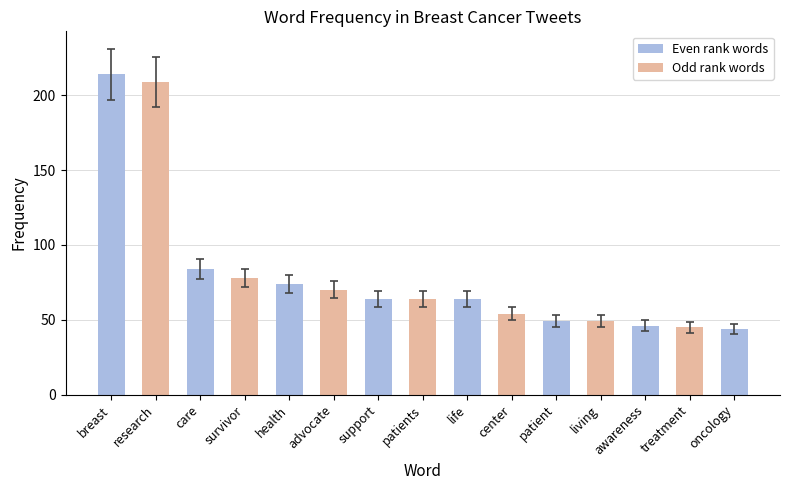

What is the sum of the values at oncology and advocate?

114